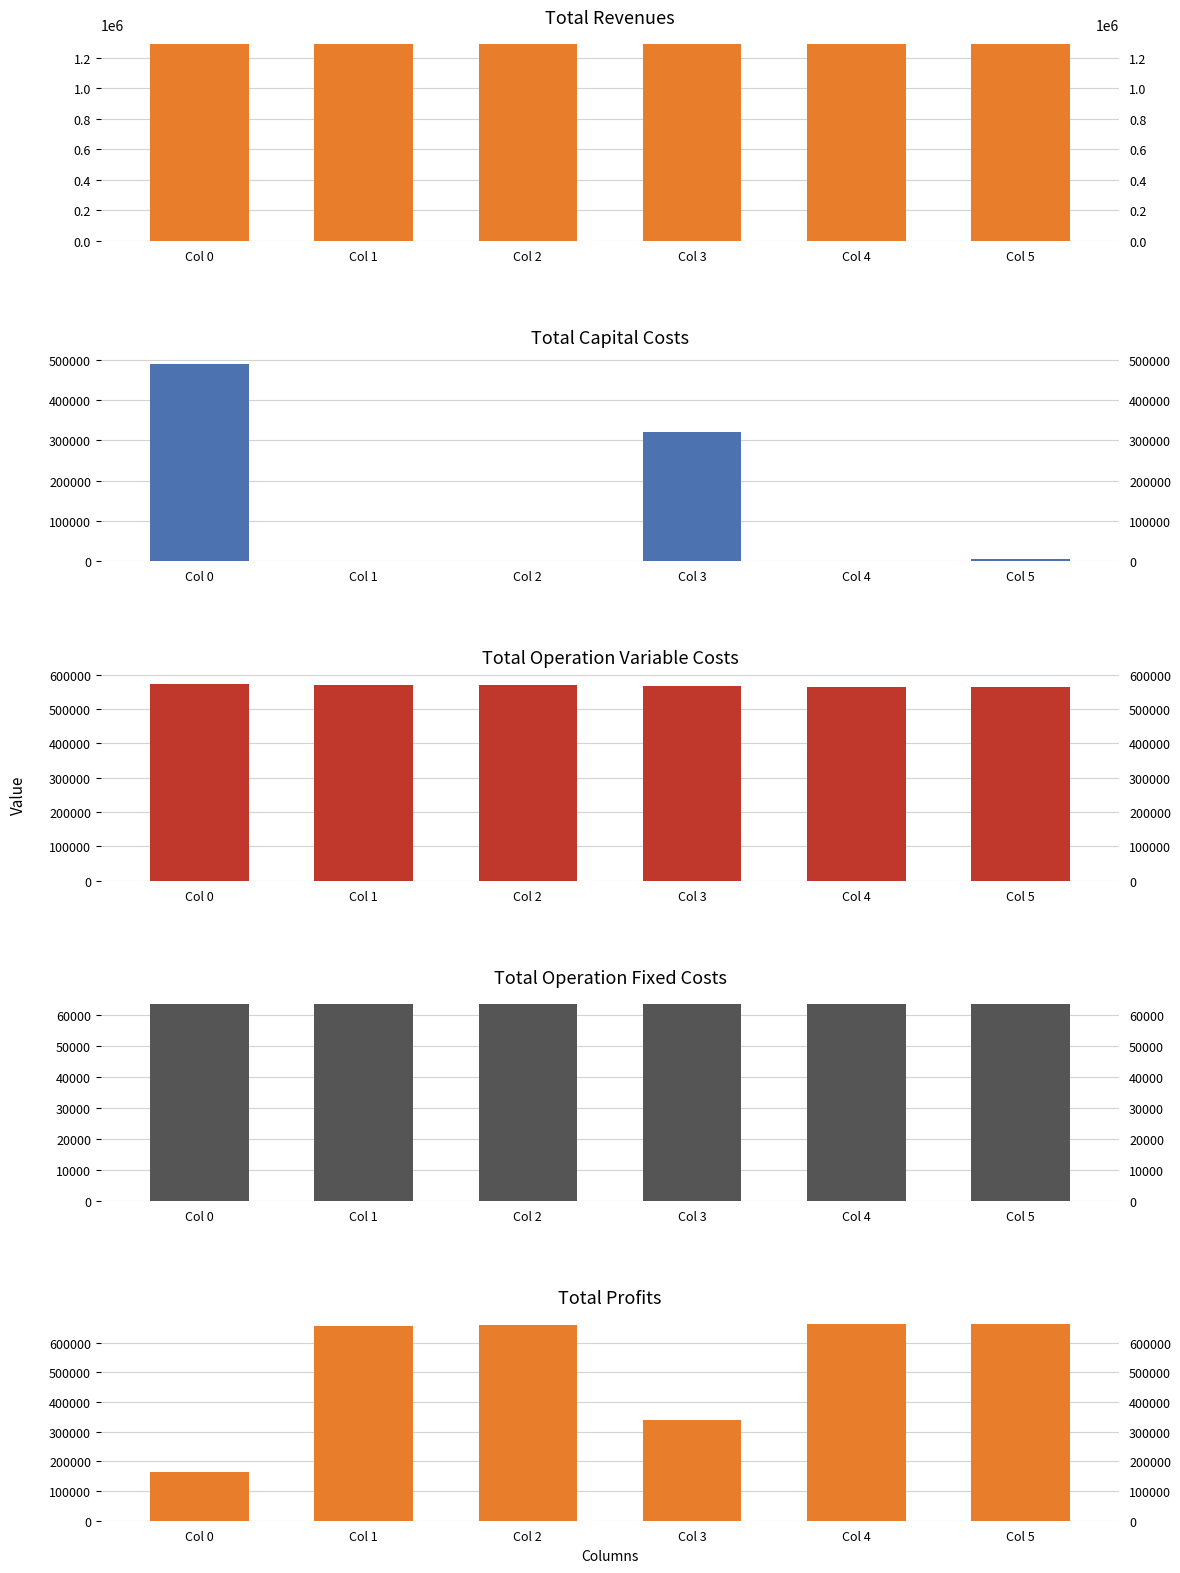

At Col 4, list the series in order from smallest to largest.

Total Capital Costs, Total Operation Fixed Costs, Total Operation Variable Costs, Total Profits, Total Revenues